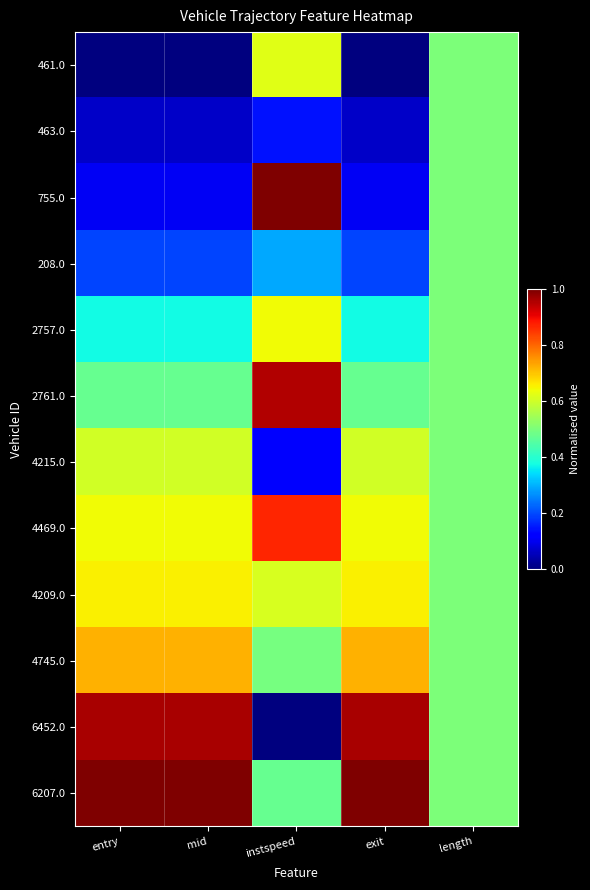

Reading right to left, extract all data points from this chart.

461.0: length=0.5	exit=0.0	instspeed=0.6	mid=0.0	entry=0.0
463.0: length=0.5	exit=0.1	instspeed=0.1	mid=0.1	entry=0.1
755.0: length=0.5	exit=0.1	instspeed=1.0	mid=0.1	entry=0.1
208.0: length=0.5	exit=0.2	instspeed=0.3	mid=0.2	entry=0.2
2757.0: length=0.5	exit=0.4	instspeed=0.6	mid=0.4	entry=0.4
2761.0: length=0.5	exit=0.5	instspeed=1.0	mid=0.5	entry=0.5
4215.0: length=0.5	exit=0.6	instspeed=0.1	mid=0.6	entry=0.6
4469.0: length=0.5	exit=0.6	instspeed=0.9	mid=0.6	entry=0.6
4209.0: length=0.5	exit=0.7	instspeed=0.6	mid=0.7	entry=0.7
4745.0: length=0.5	exit=0.7	instspeed=0.5	mid=0.7	entry=0.7
6452.0: length=0.5	exit=1.0	instspeed=0.0	mid=1.0	entry=1.0
6207.0: length=0.5	exit=1.0	instspeed=0.5	mid=1.0	entry=1.0